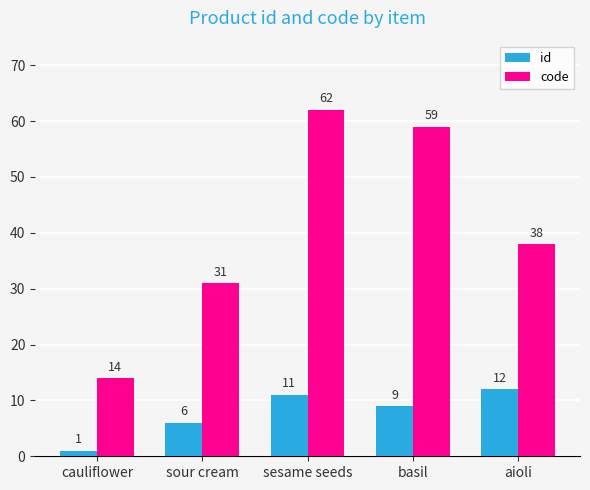

Which series has the widest spread of values?

code